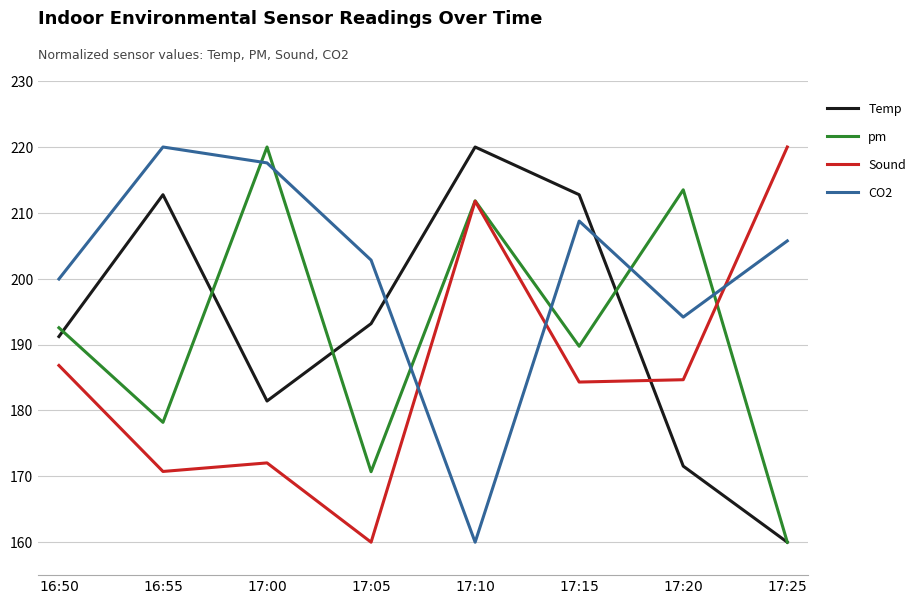

Between 17:05 and 17:25, which series saw the biggest shift?

Sound